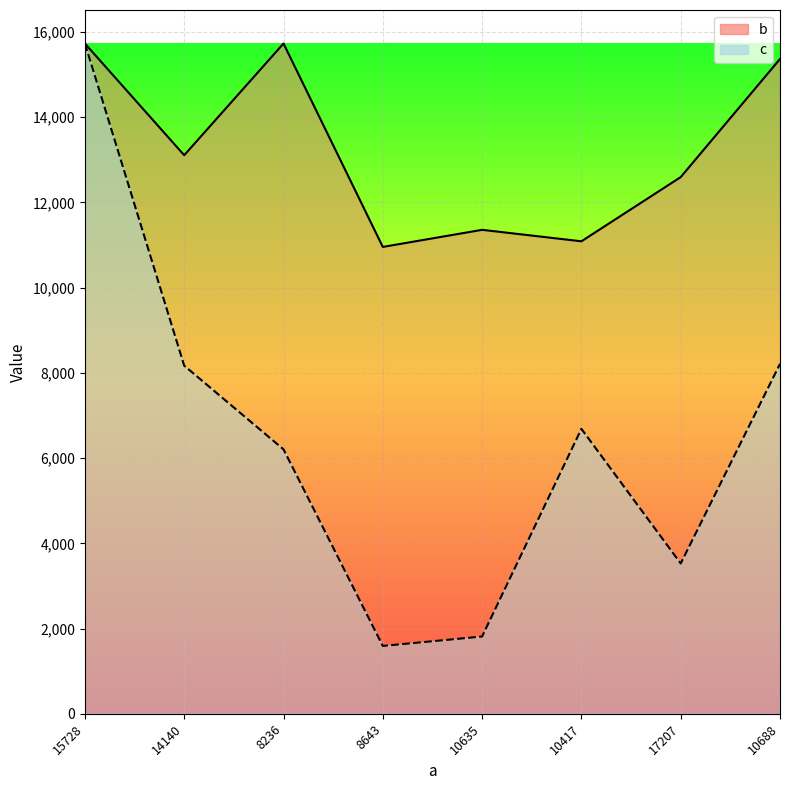

How many lines are shown in the chart?

2